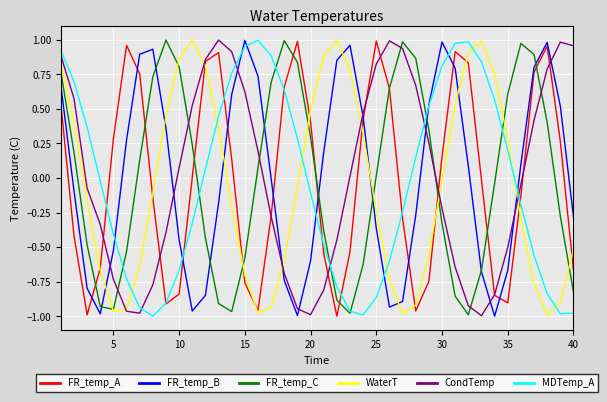

Which series ends up on top after the final intersection of FR_temp_C and CondTemp?

CondTemp